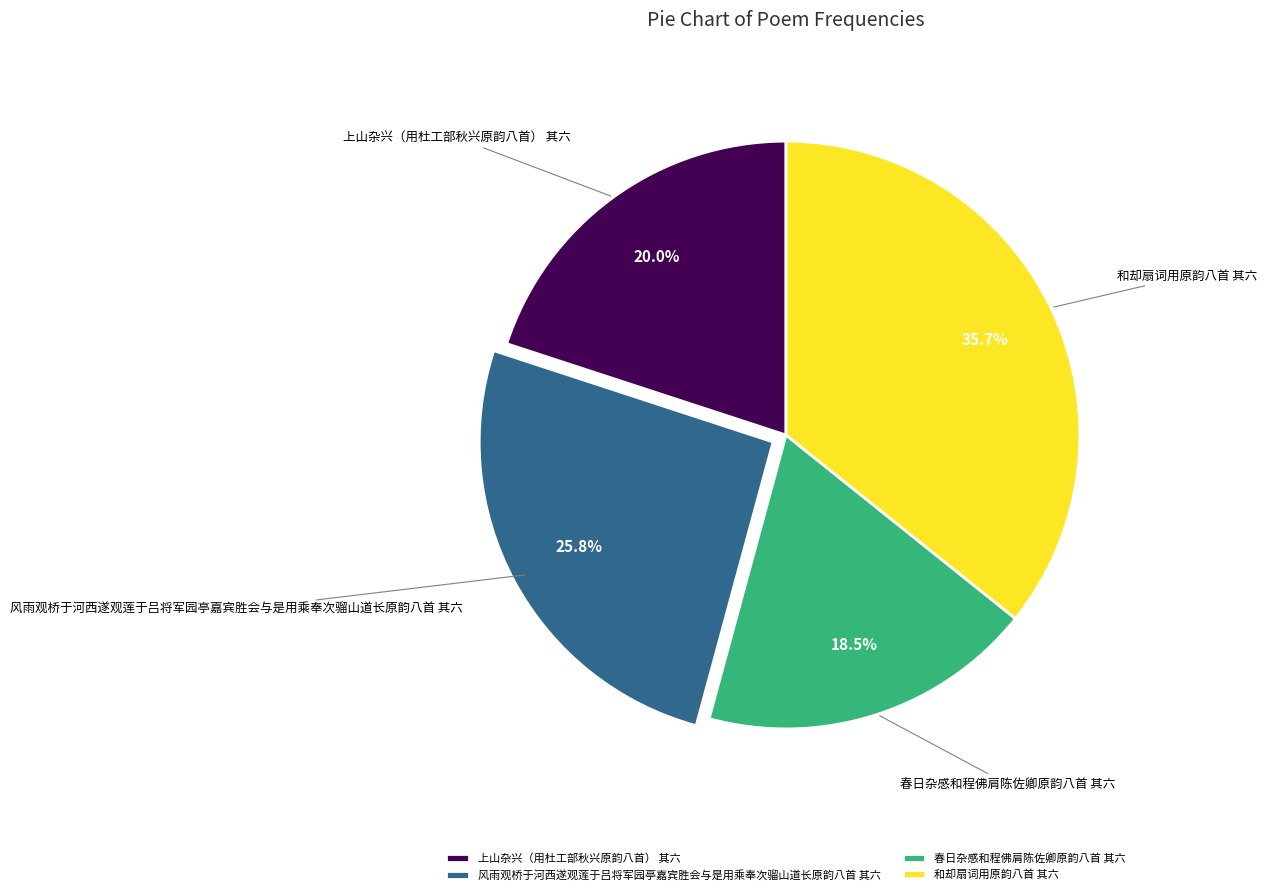

What is the smallest slice in the pie chart?

春日杂感和程佛肩陈佐卿原韵八首 其六